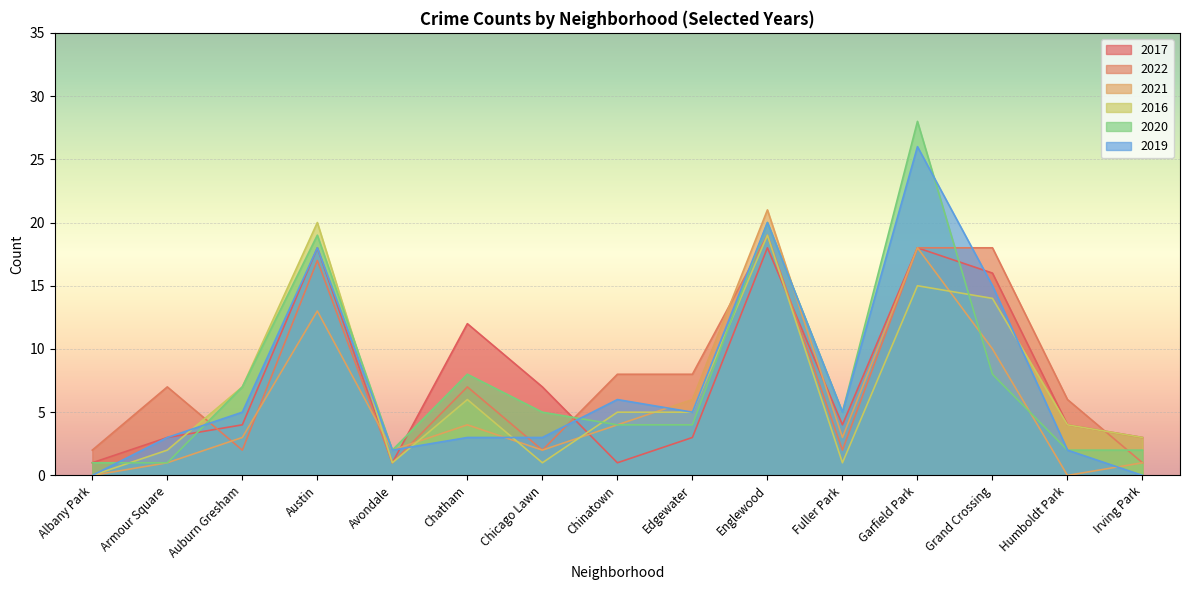

Between Chicago Lawn and Irving Park, which series saw the biggest shift?

2017